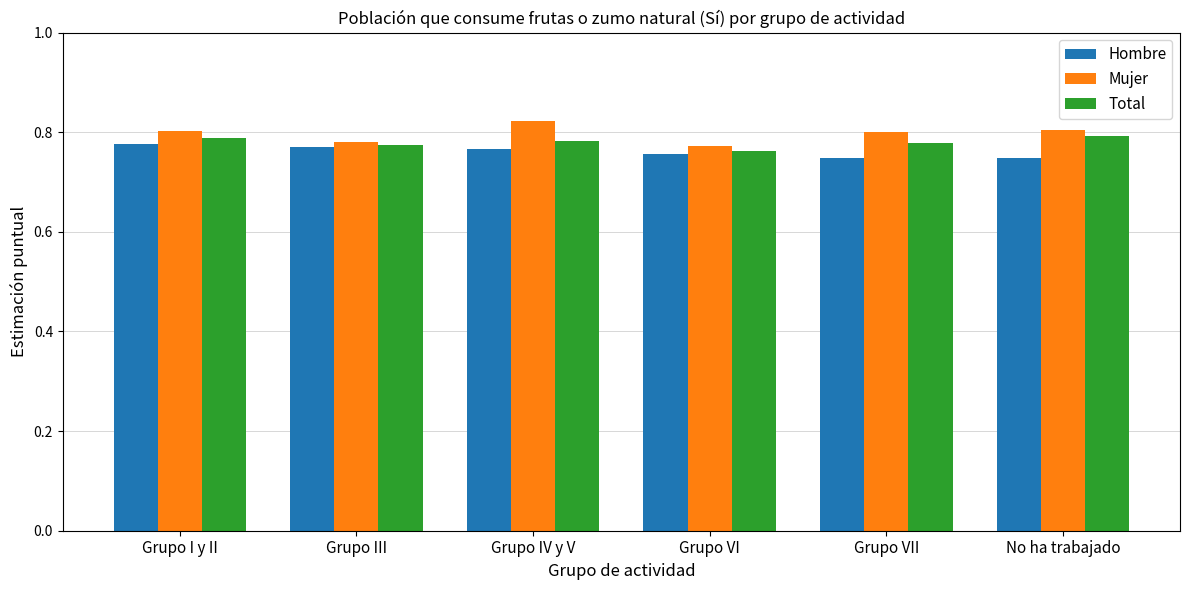

True or false: Total has a value of 0.8 at No ha trabajado.

True